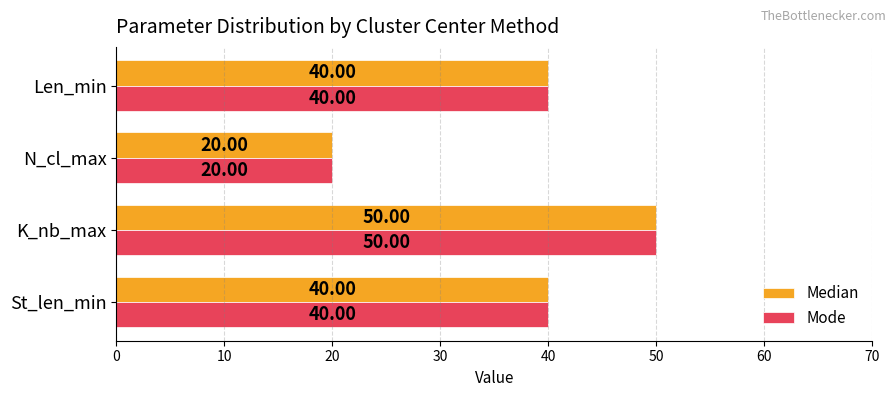

At which label does Mode reach its minimum?

N_cl_max